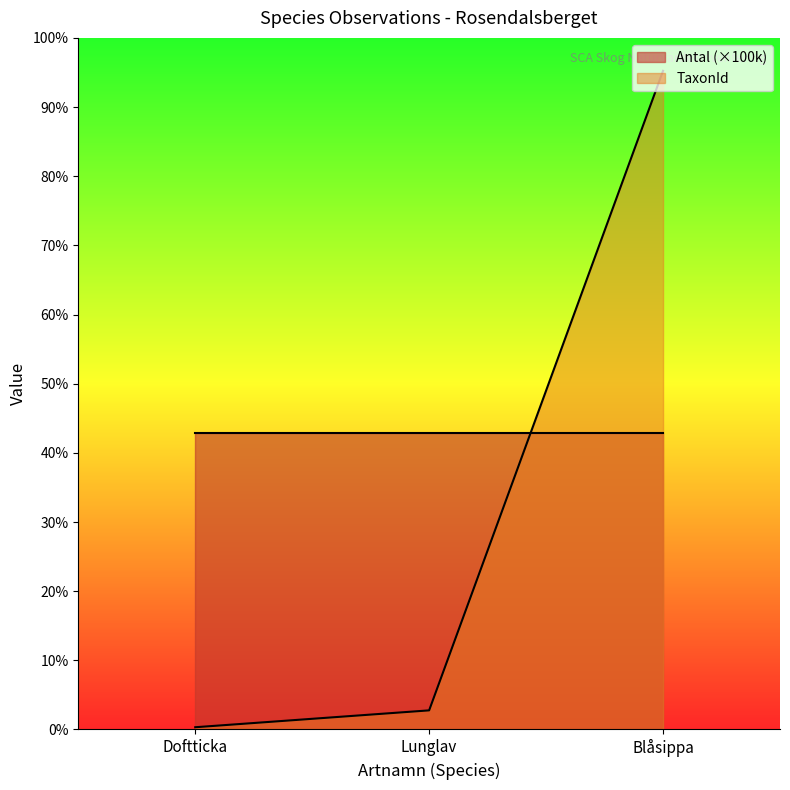

How many data points does each series have?

3